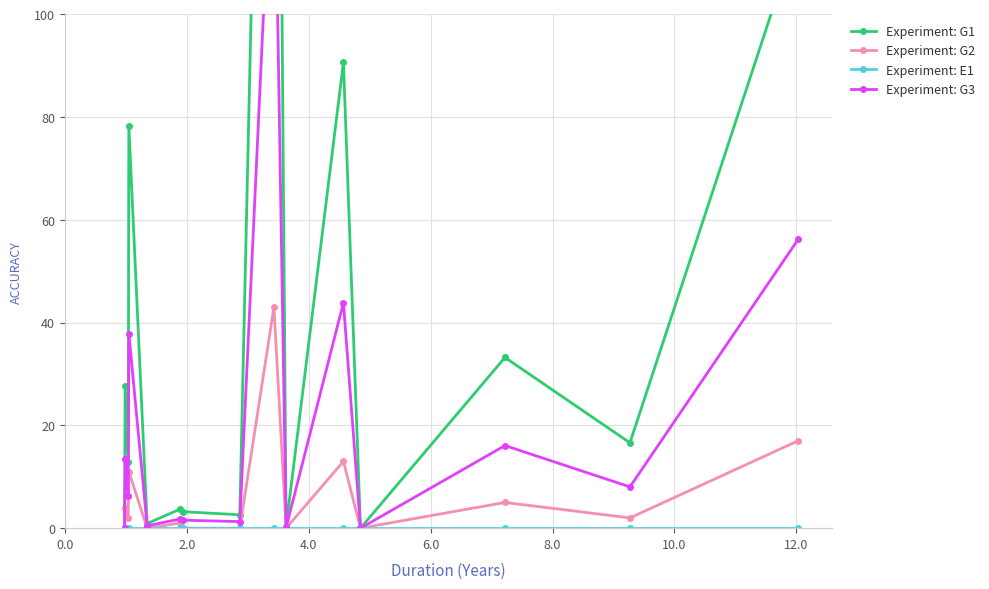

True or false: Experiment: G2 has more than 1 points higher than both neighbors.

True